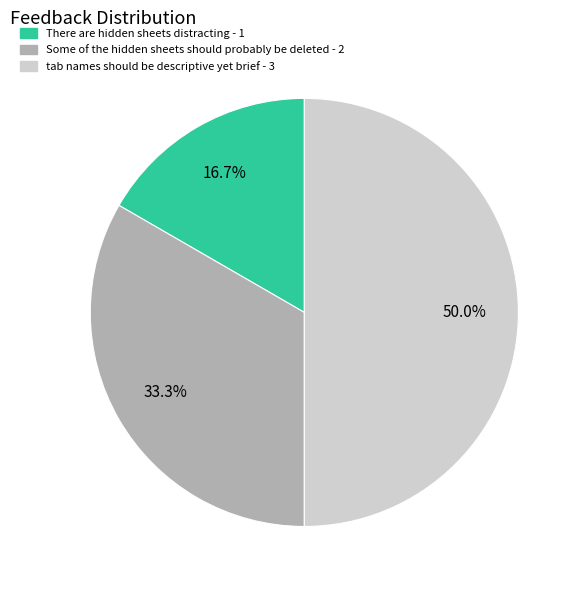

Rank the categories by value from lowest to highest.

There are hidden sheets distracting, Some of the hidden sheets should probably be deleted, tab names should be descriptive yet brief